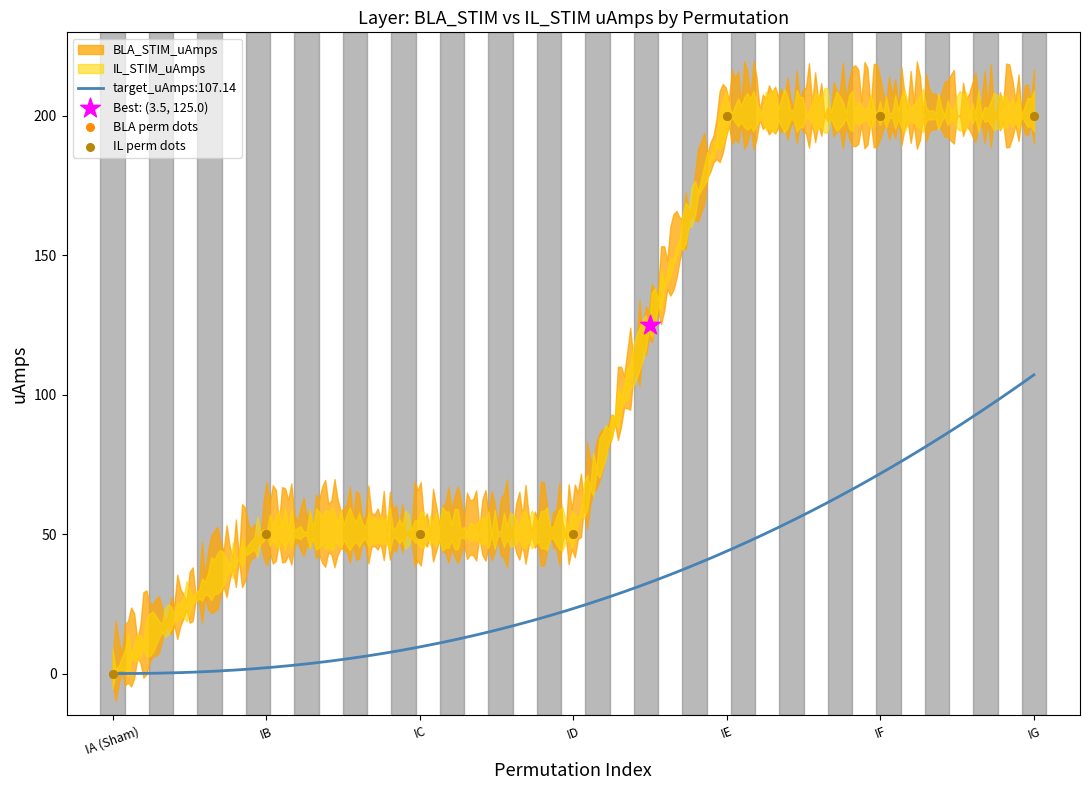

Which series reaches the maximum Y coordinate?

BLA perm dots